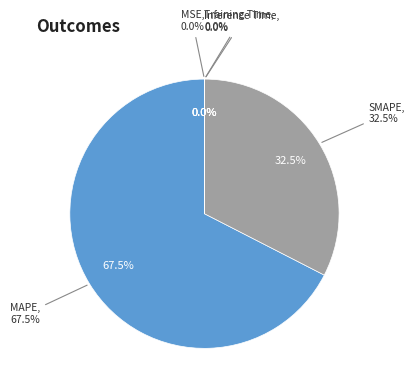

What is the majority slice?

MAPE